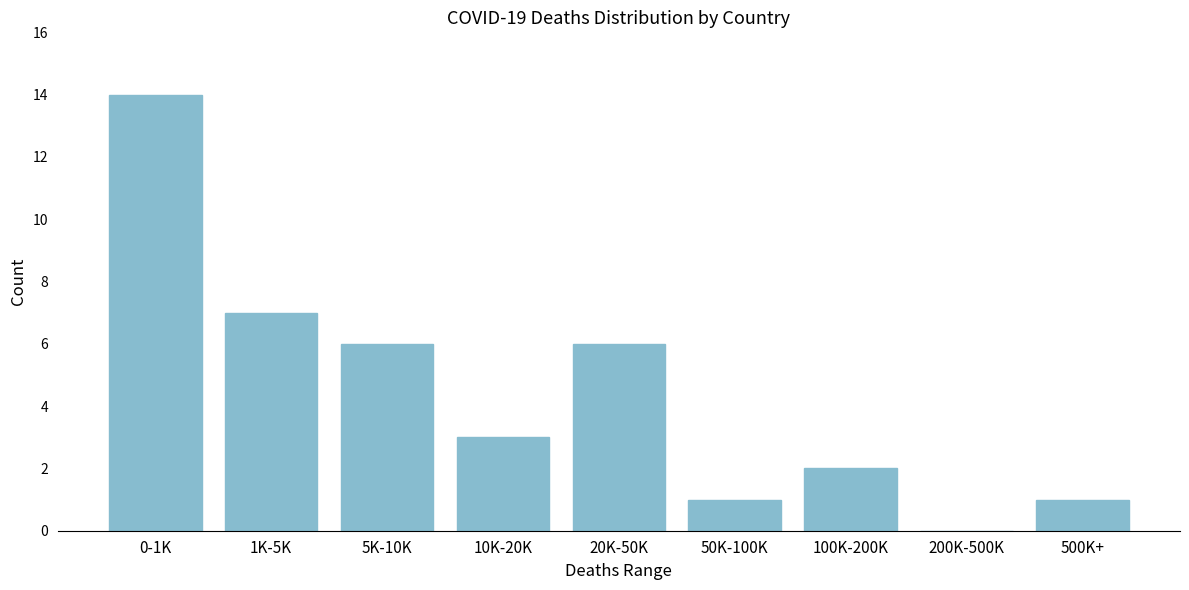

Reading left to right, transcribe all the data shown in this chart.

0-1K=14	1K-5K=7	5K-10K=6	10K-20K=3	20K-50K=6	50K-100K=1	100K-200K=2	200K-500K=0	500K+=1